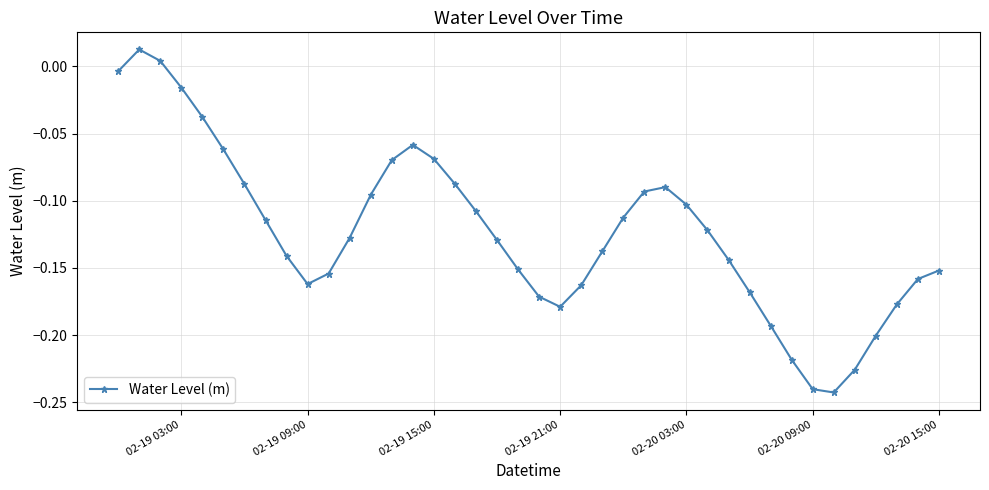

How many points are lower than both their immediate neighbors (excluding endpoints)?

3